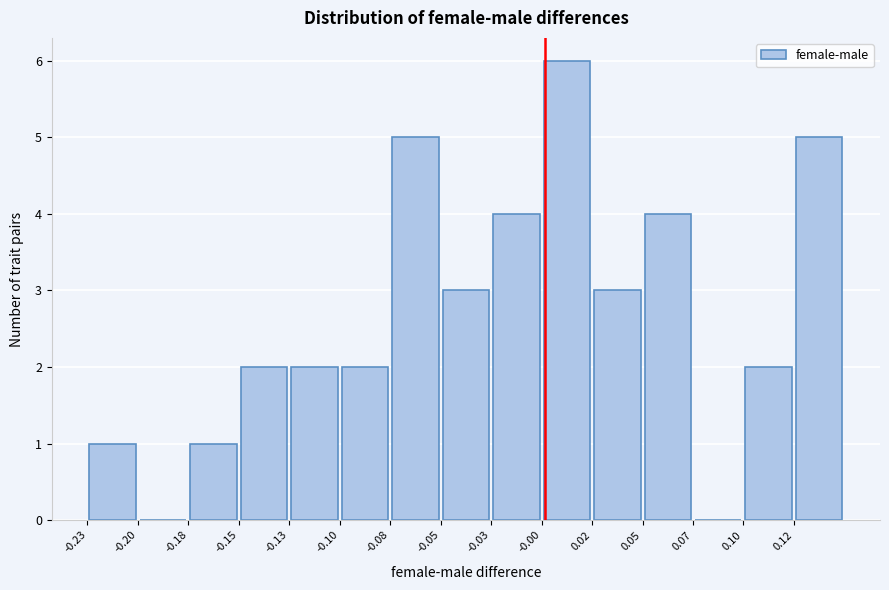

Over which range of the x-axis is the bar tallest?

0.000 to 0.025